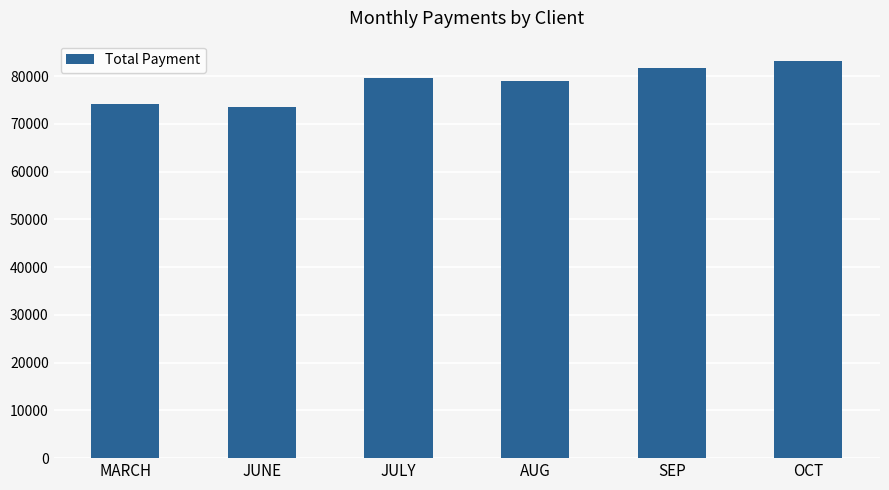

Does the chart contain stacked bars?

No